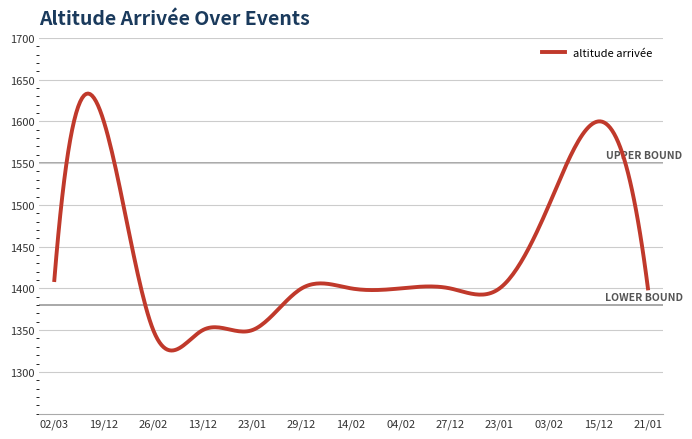

What is the greatest value displayed?

1633.4